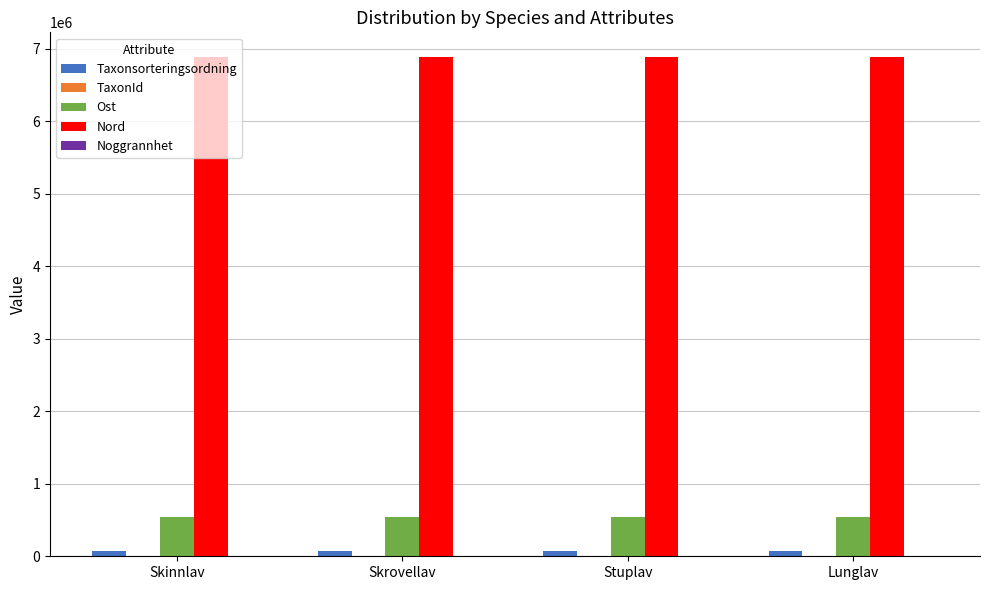

Which series has the largest total across all categories?

Nord